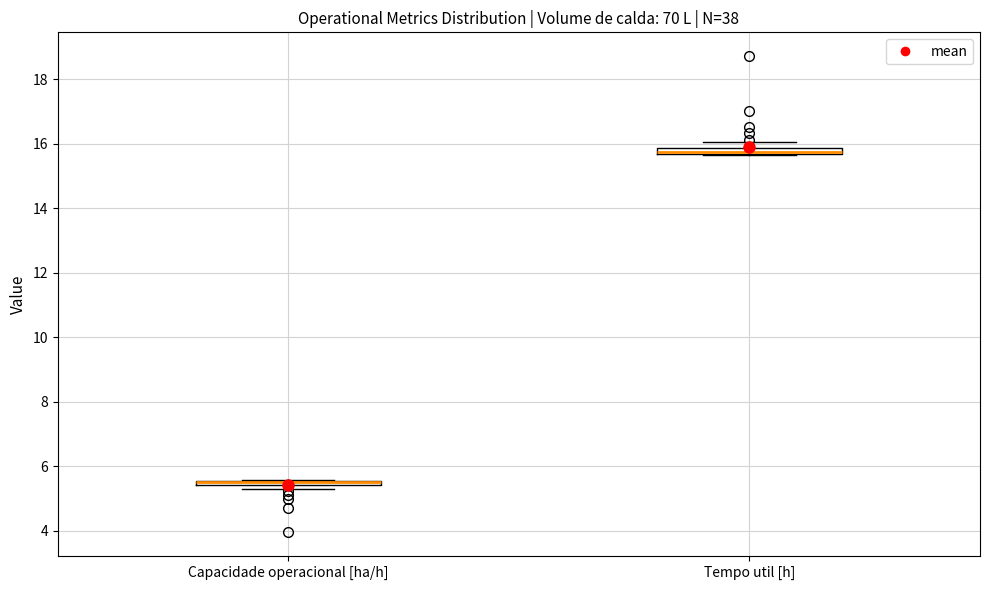

Where is the upper edge of the box for Tempo util [h] on the y-axis? The values are not printed on the chart, so give them approximately, as read against the axis.

15.8